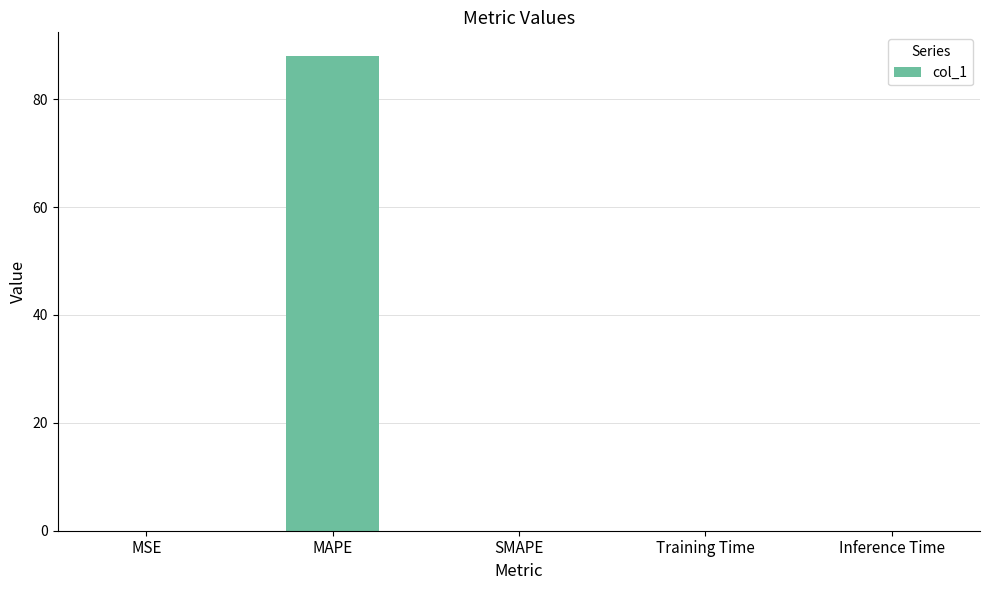

Which has a higher value, MSE or MAPE?

MAPE